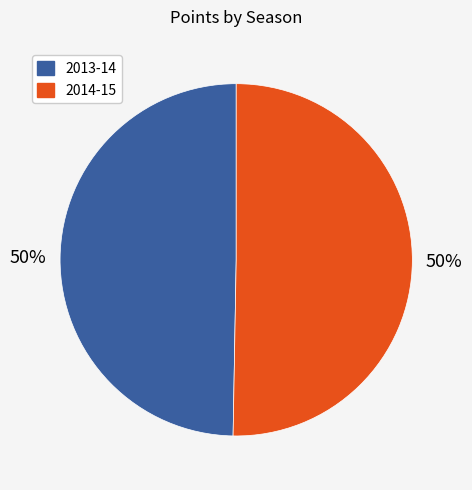

What is the ratio of the value at 2013-14 to the value at 2014-15?

1.0